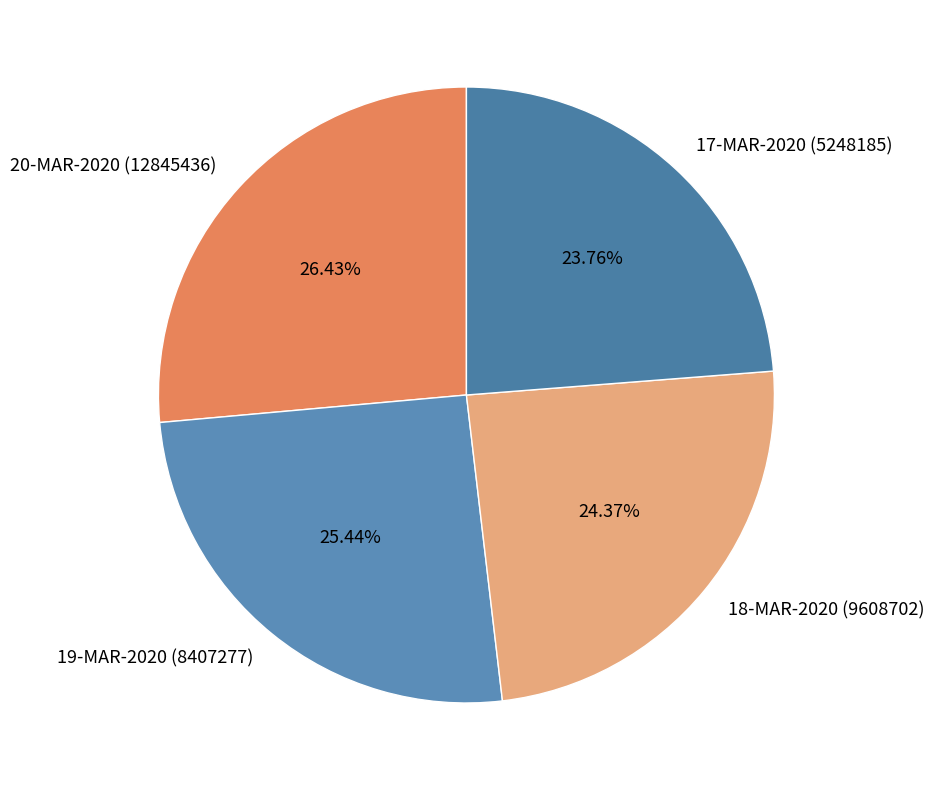

Is it true that 20-MAR-2020 (12845436) is 26% of the pie?

True